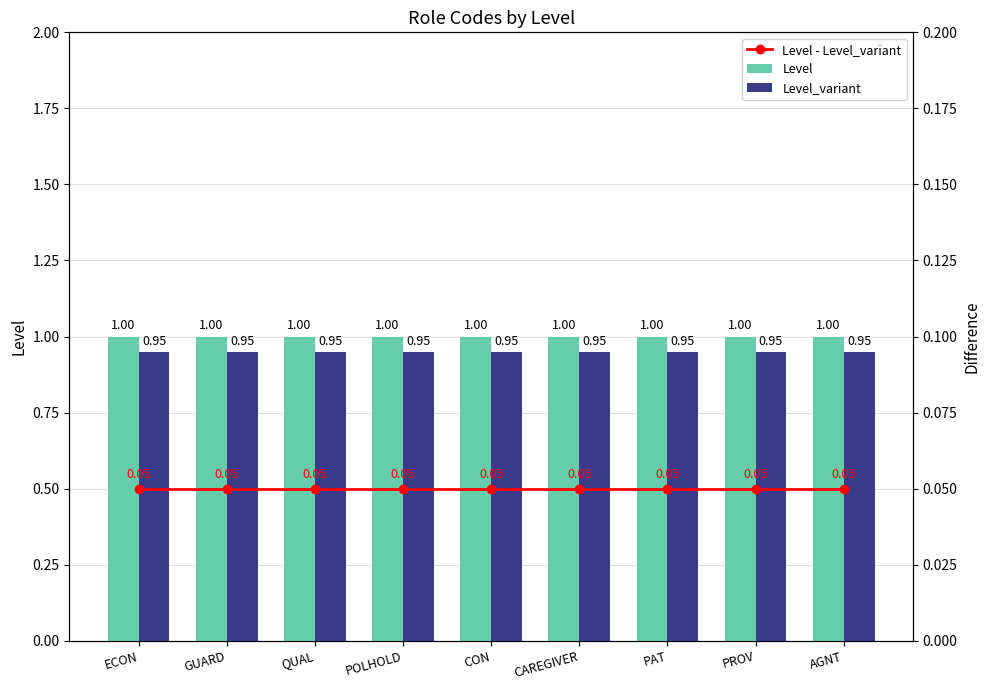

The value of Level_variant at PROV is 0.9. True or false?

True